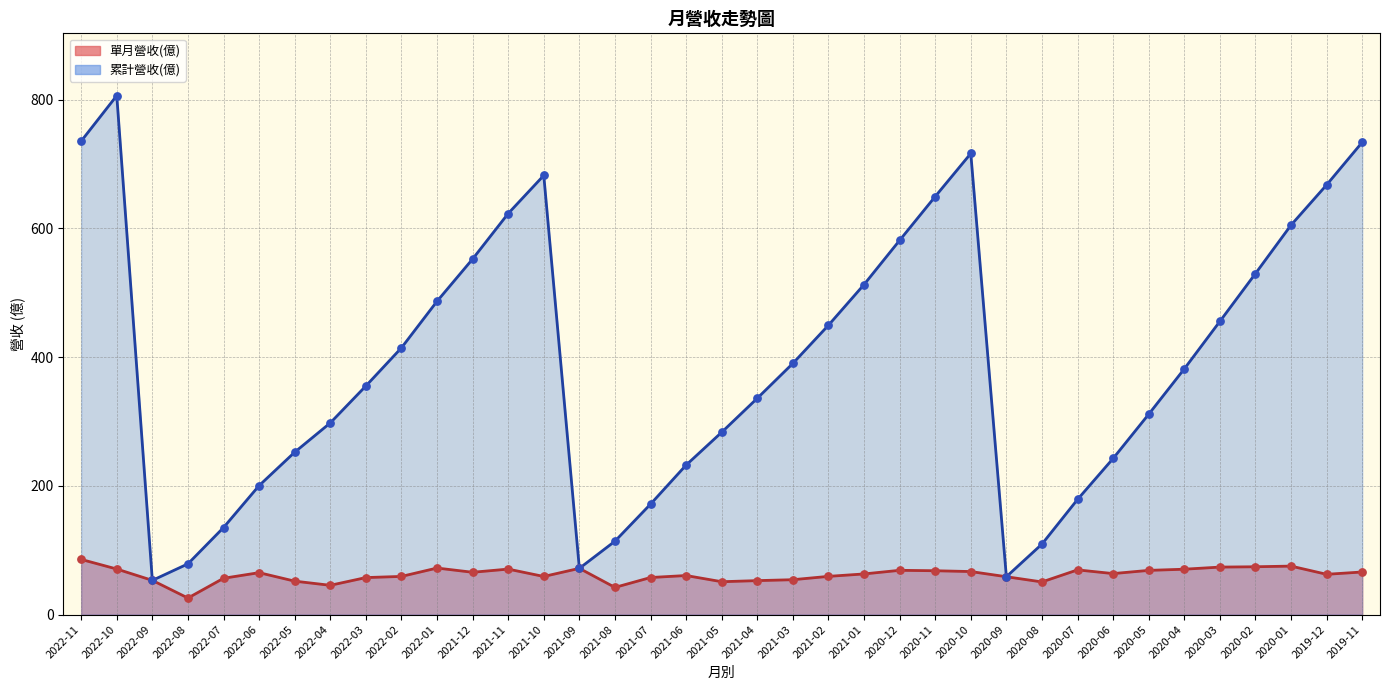

Is the value of 累計營收(億) at 2022-01 greater than the value of 單月營收(億) at 2022-03?

Yes